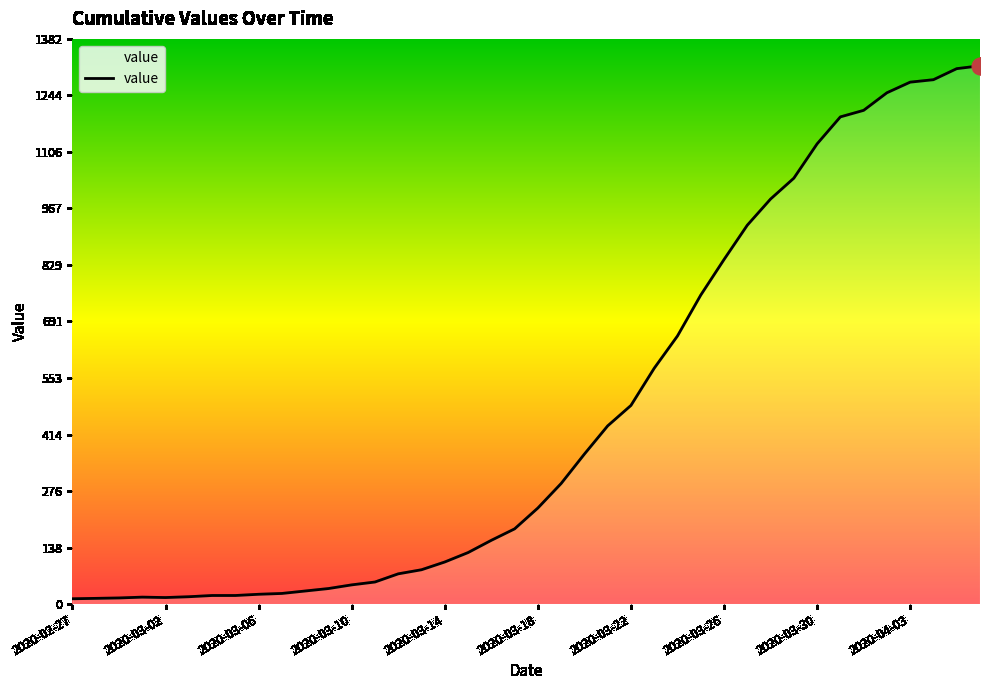

What is the difference between the maximum and minimum values?

1304